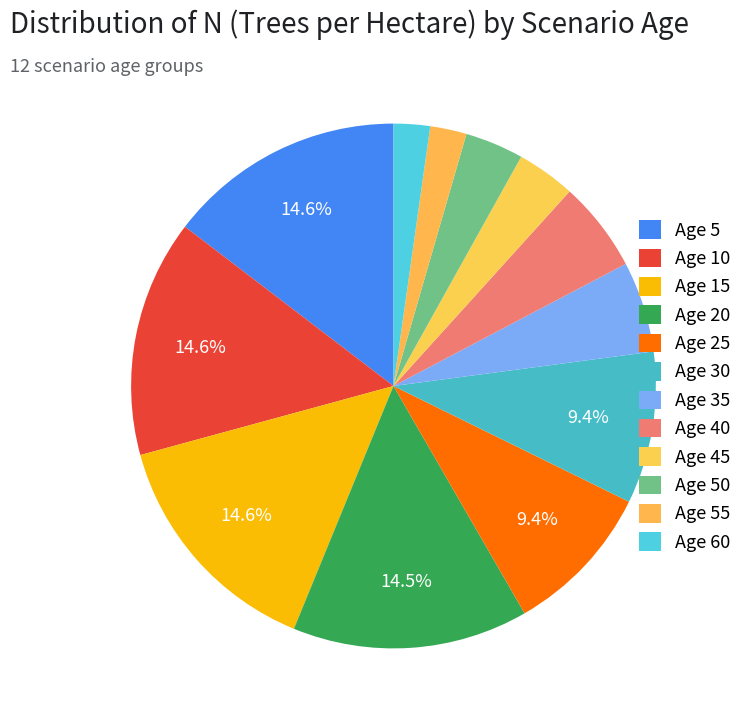

Which category has the biggest portion of the pie?

5